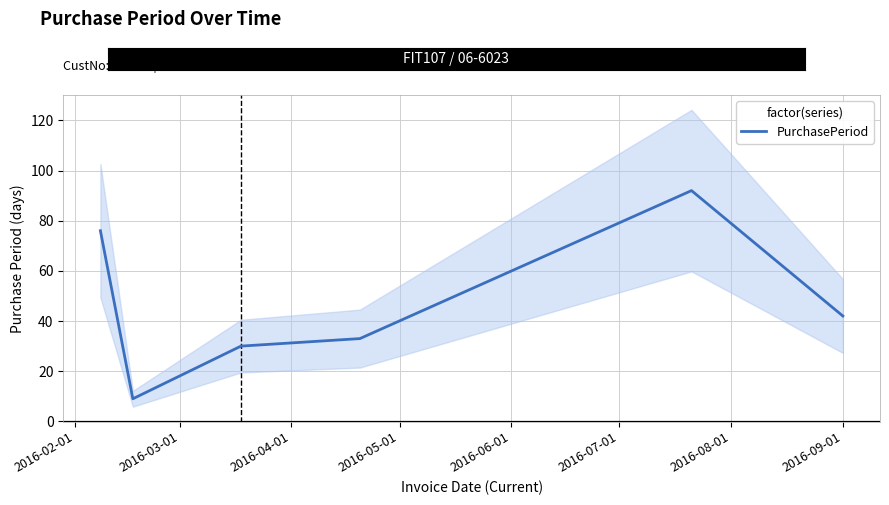

How many points are lower than both their immediate neighbors (excluding endpoints)?

1